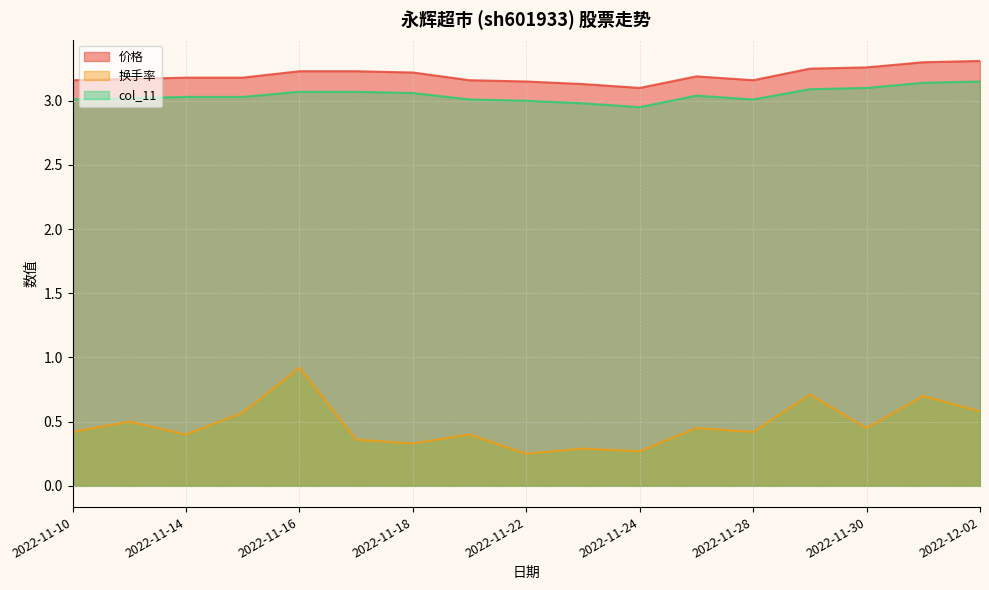

At which label does 换手率 reach its peak?

2022-11-16